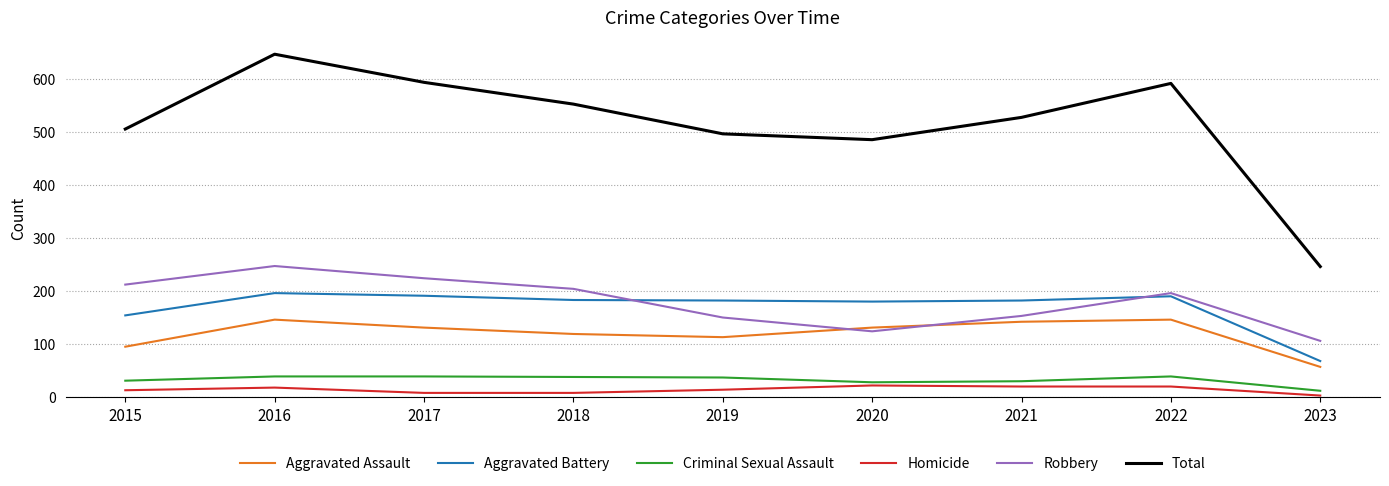

What is the difference between the second highest and second lowest values in the Aggravated Assault series?

51